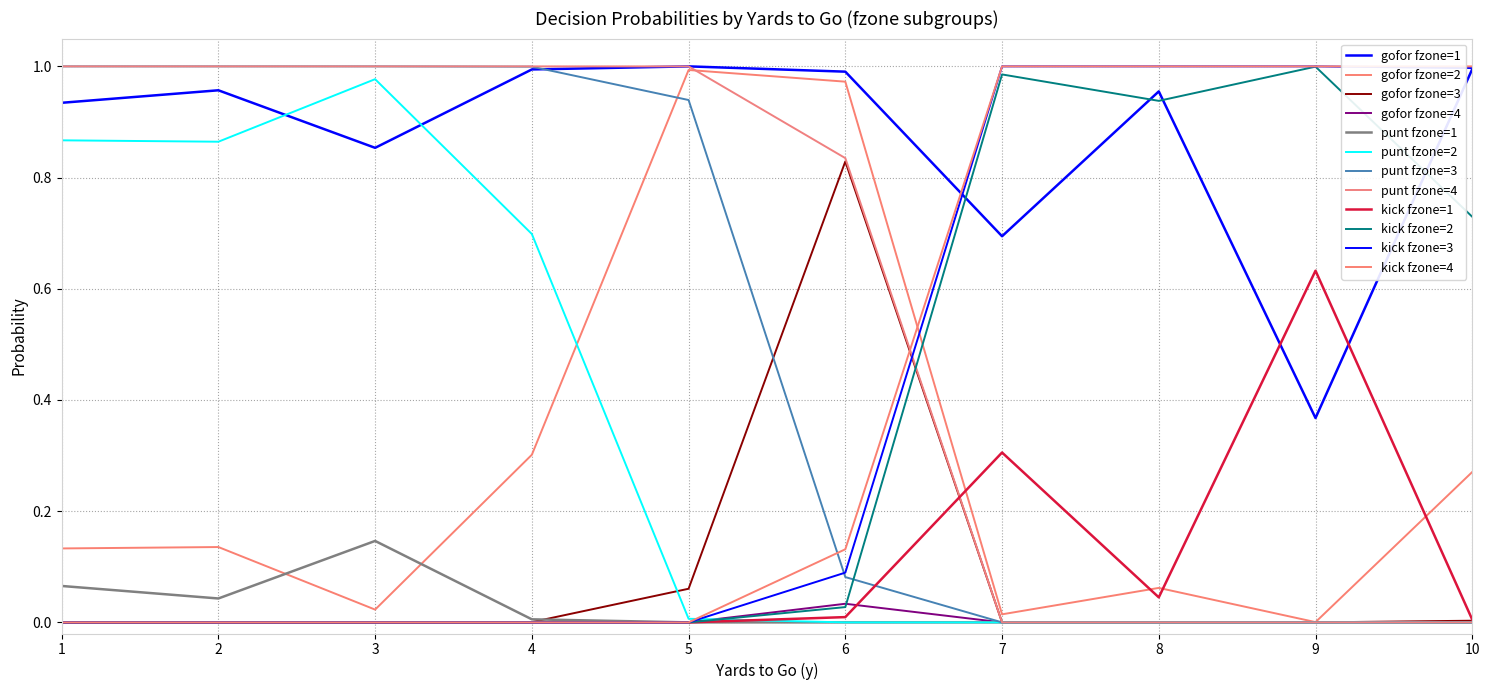

How many lines are shown in the chart?

12